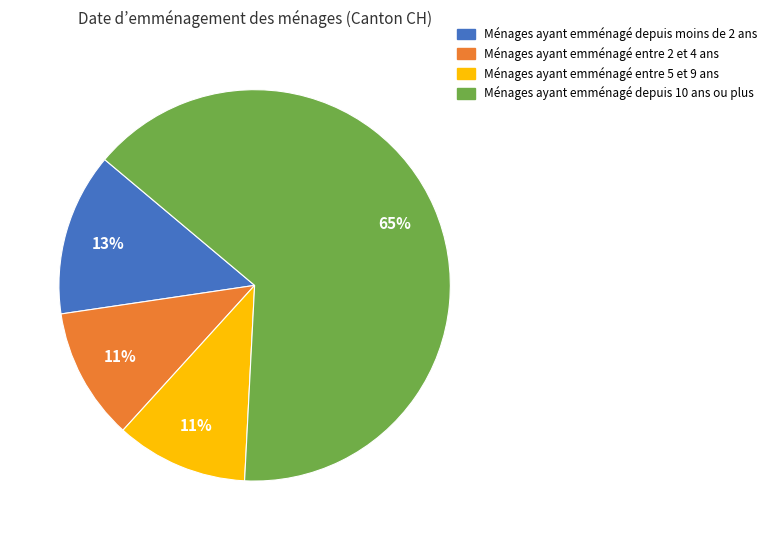

Does any single category account for the majority?

Yes